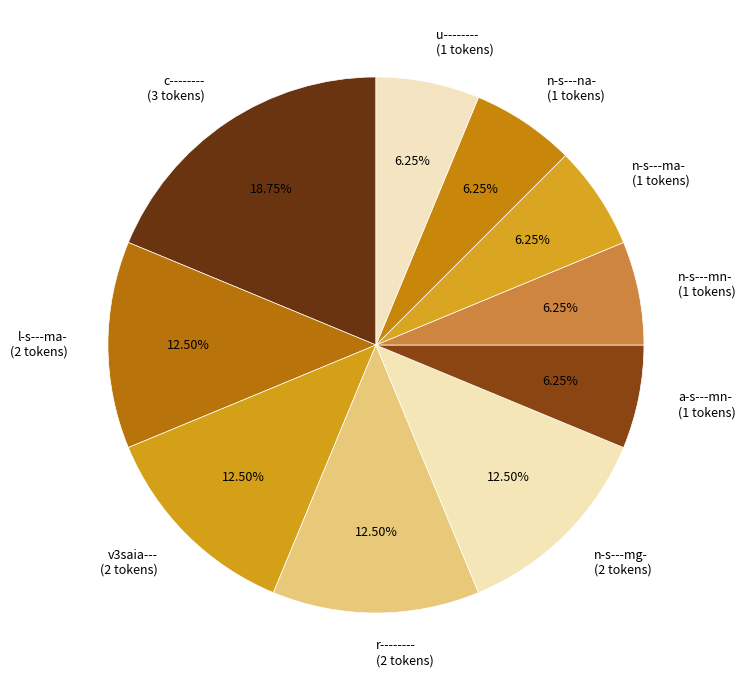

Is the sum of v3saia--- (2 tokens) and n-s---na- (1 tokens) greater than half?

No